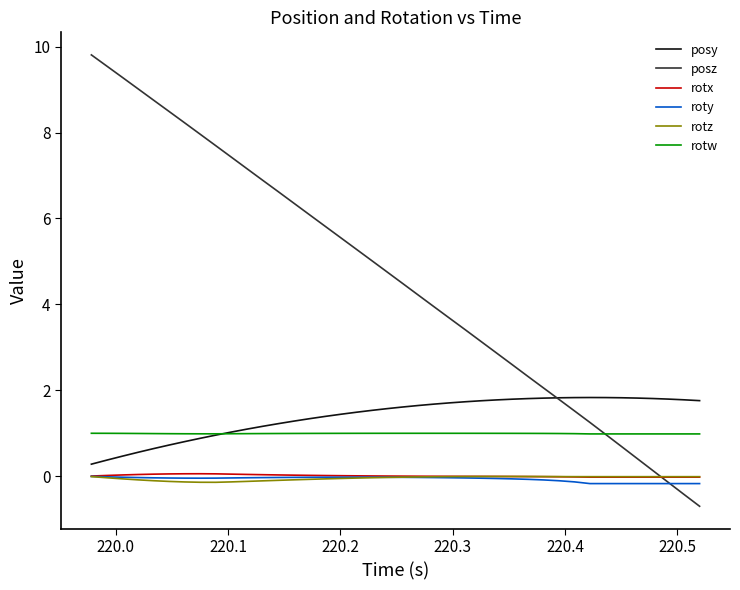

How many series are shown in this chart?

6